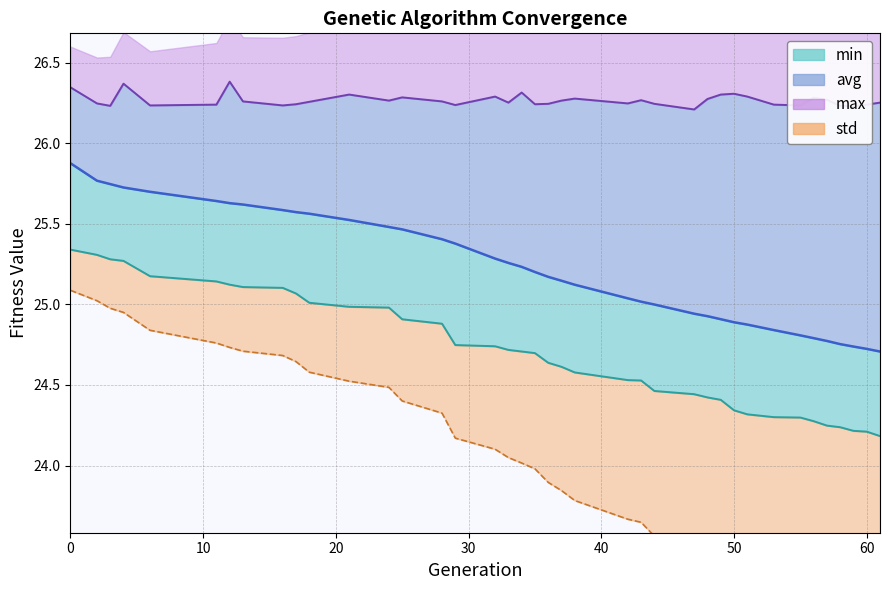

At which label does avg reach its minimum?

61